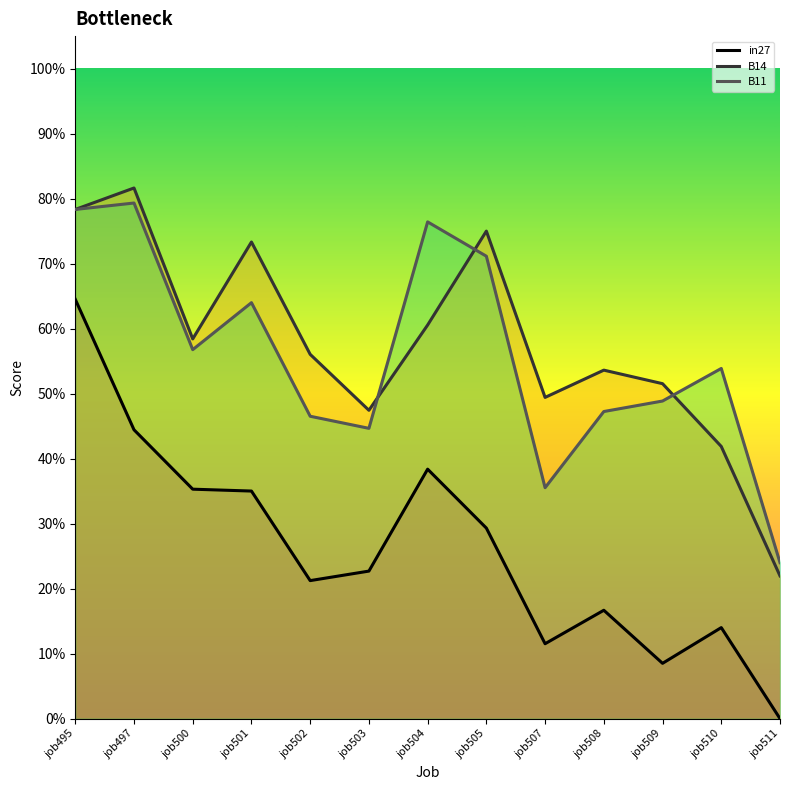

Where is B14 nearest to the value 0?

job511